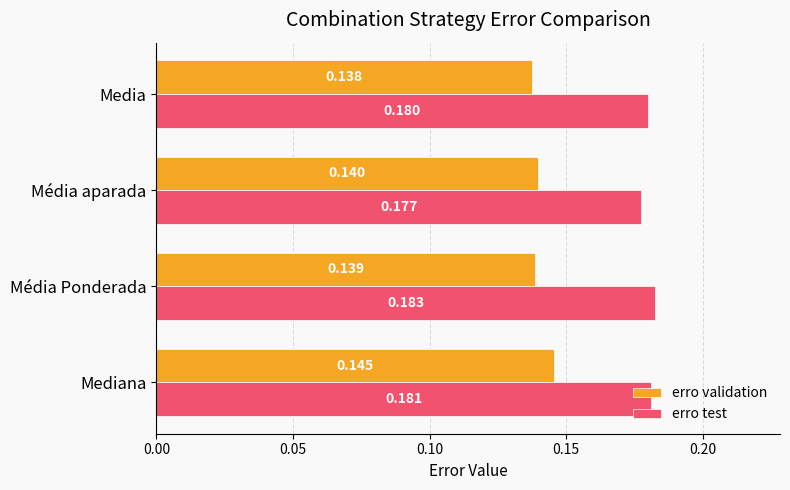

At which category does the chart reach its peak across all series?

Média Ponderada